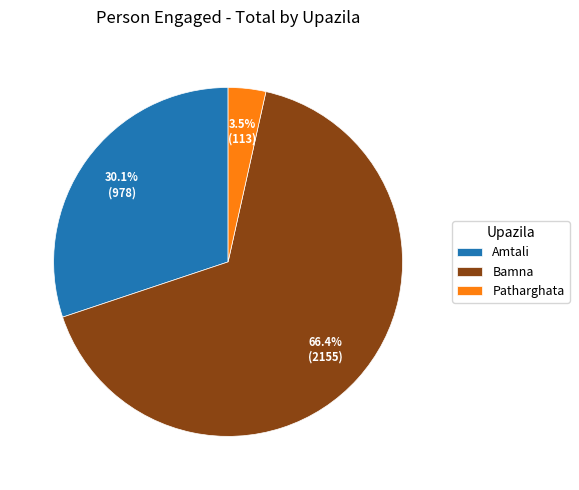

What is the largest slice in the pie chart?

Bamna